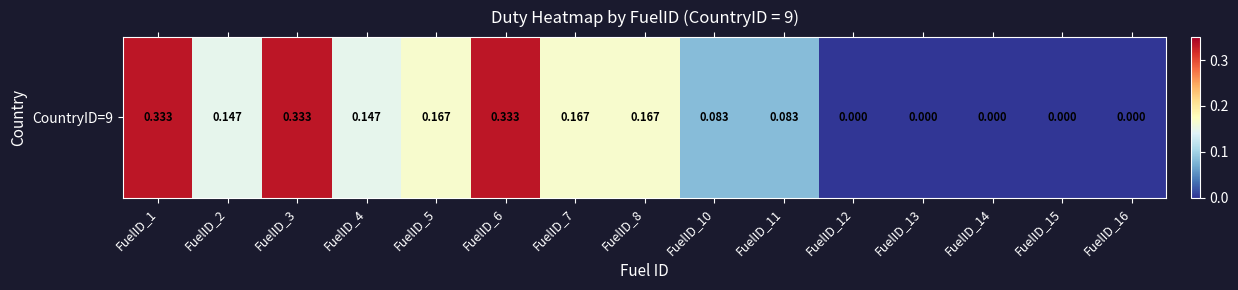

What is the approximate value at FuelID_8?

0.2